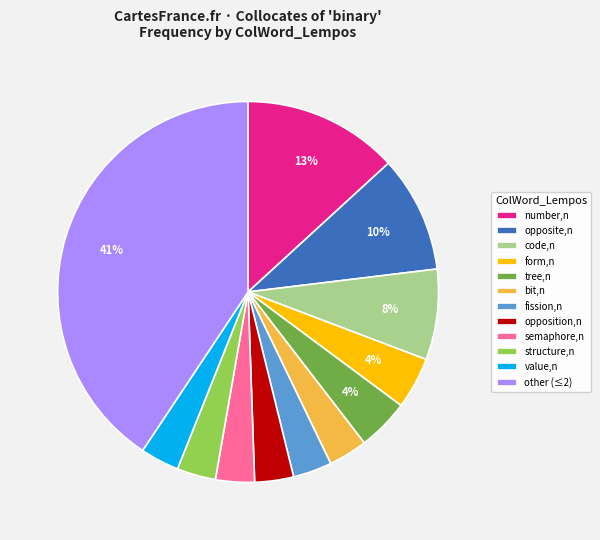

Which slice is the largest?

other (≤2)